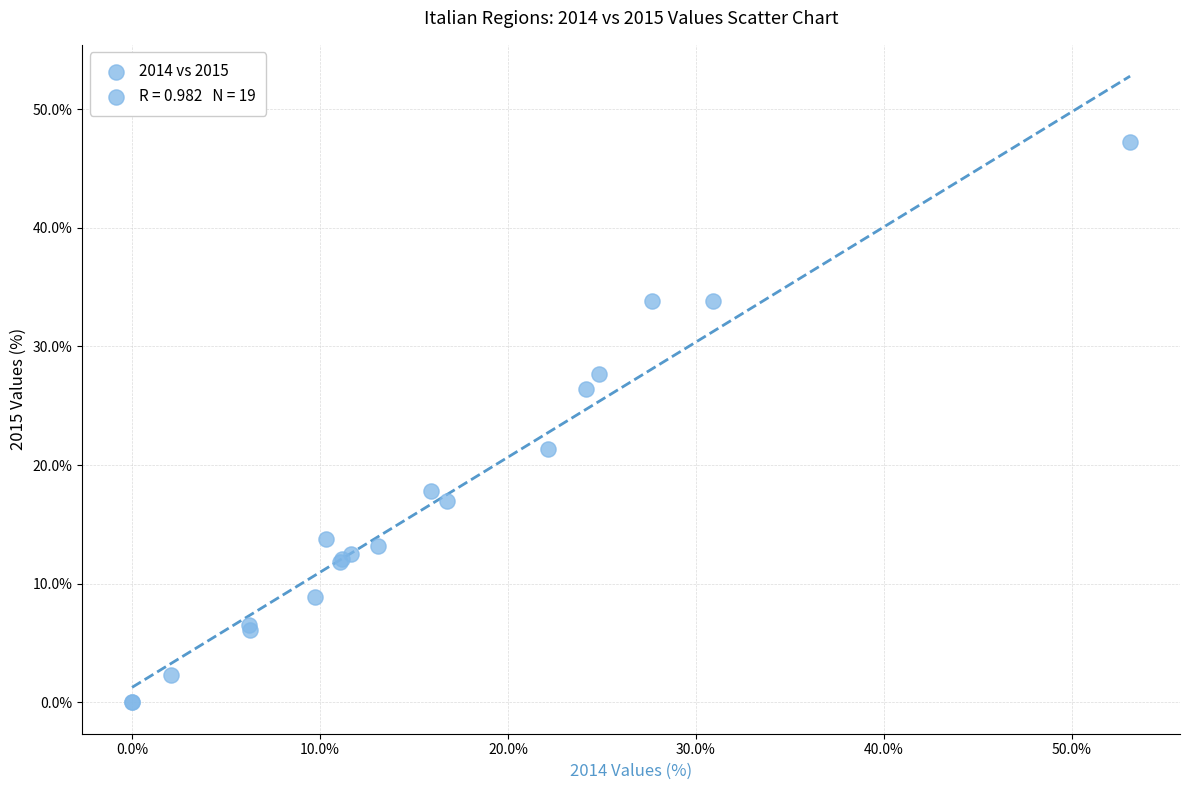

What Y value in the scatter plot is closest to 23?

21.3